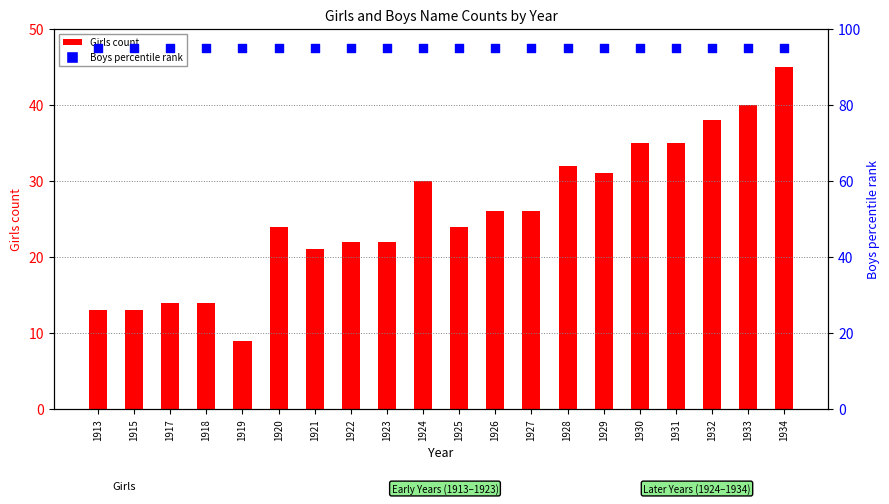

At which category is the sum across all series the highest?

1934